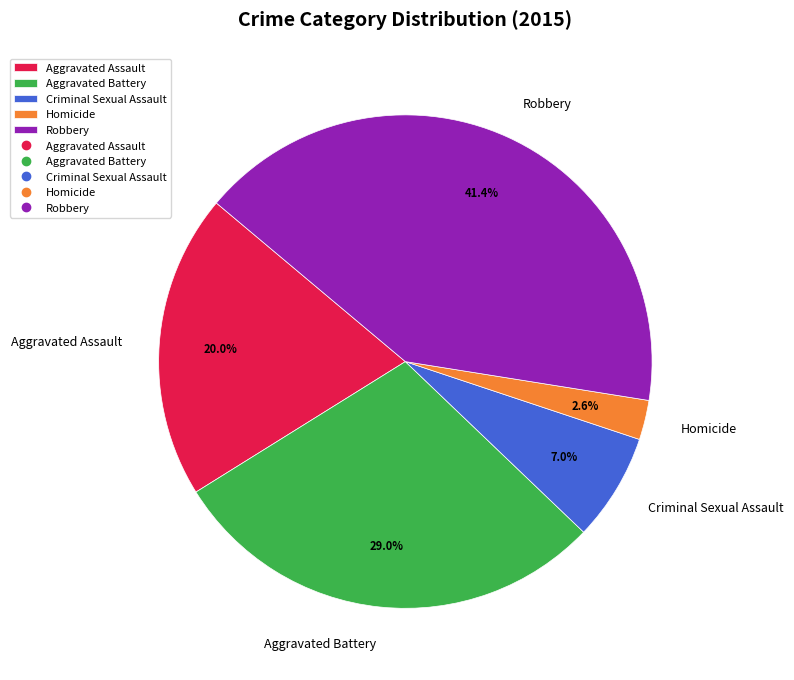

Is there a majority slice in this chart?

No